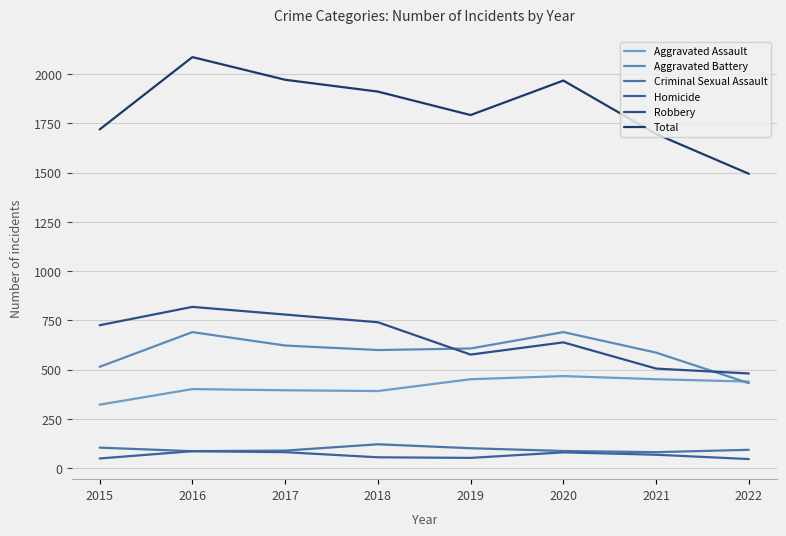

Rank the series at 2019 from lowest to highest value.

Homicide, Criminal Sexual Assault, Aggravated Assault, Robbery, Aggravated Battery, Total